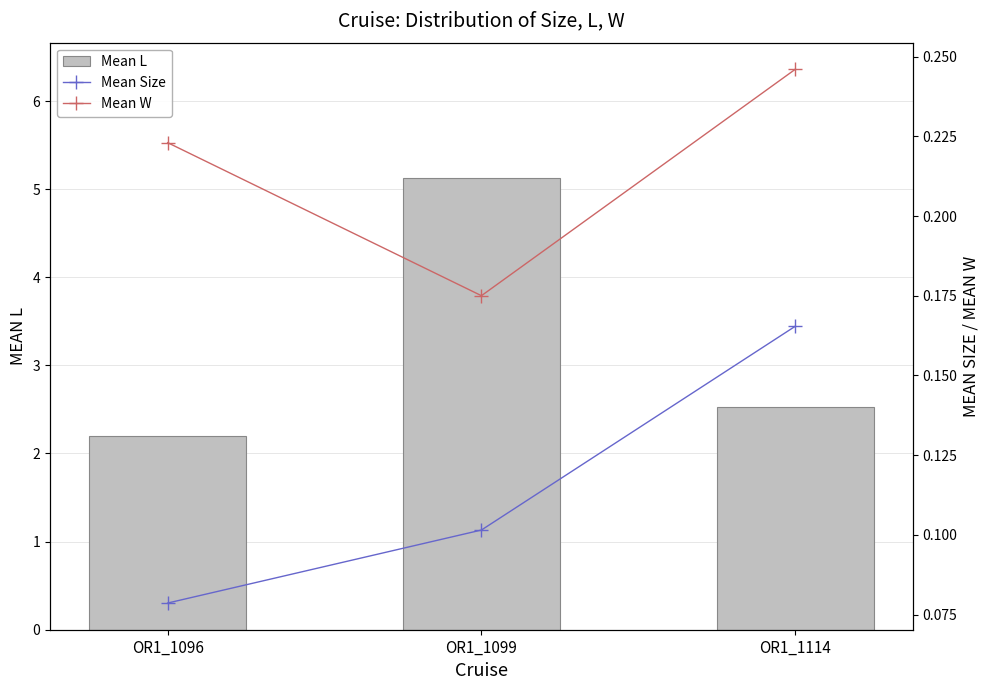

What is the highest value of the Mean L series?

5.1